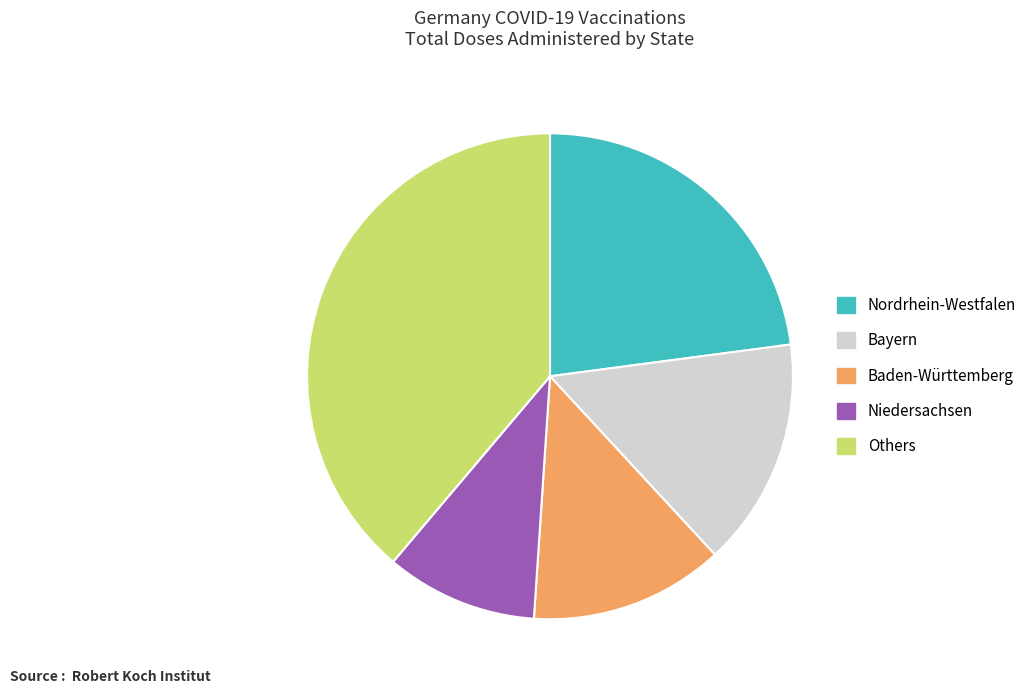

How many segments does this pie chart have?

5